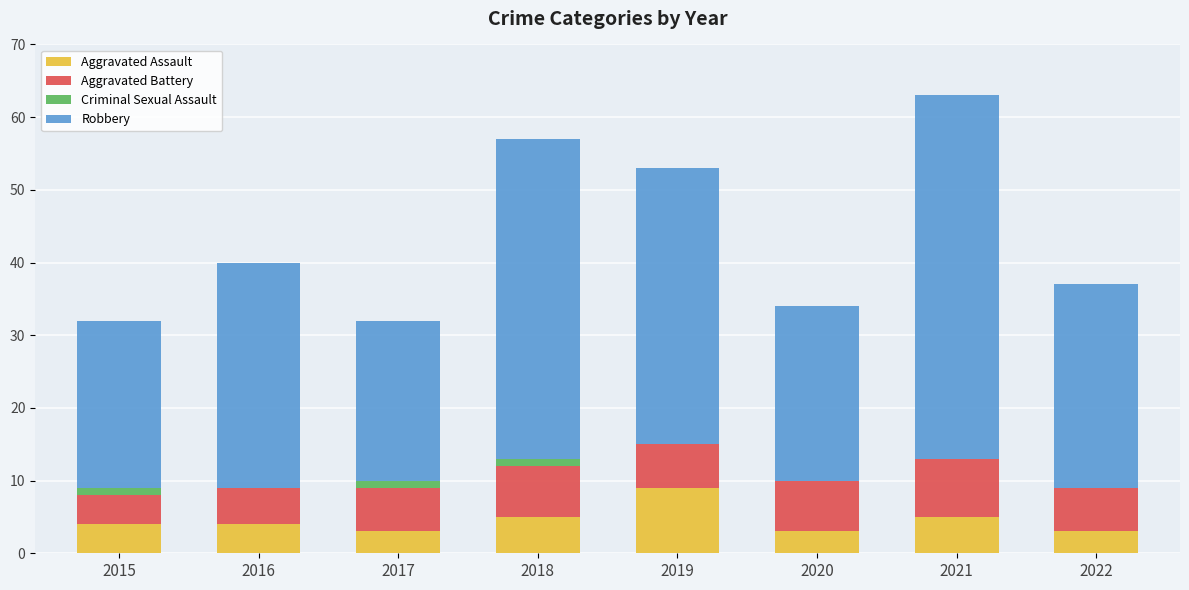

What is the total value across all series at 2022?

37